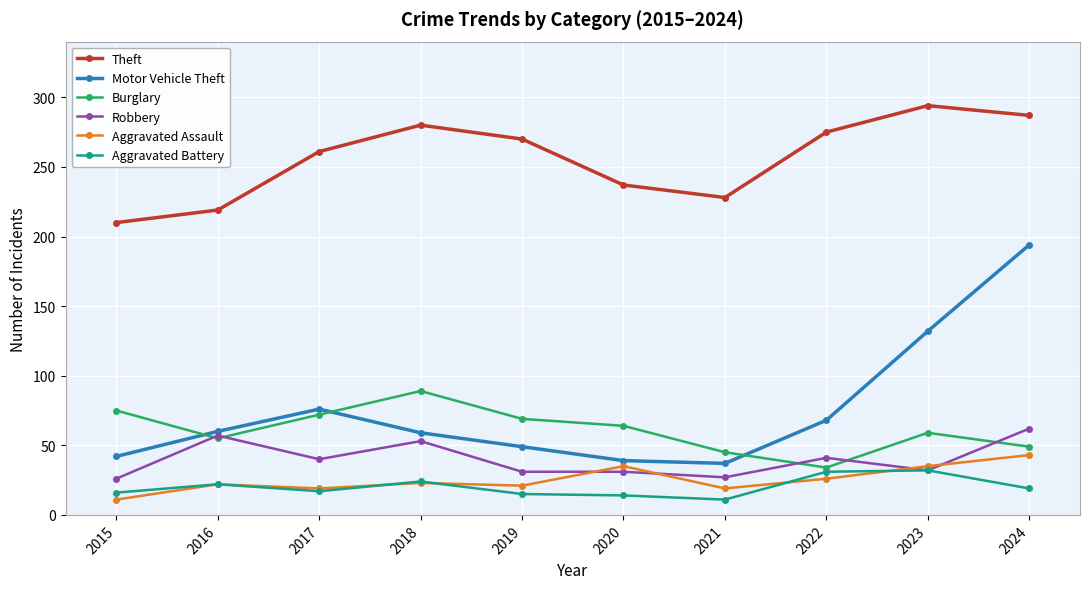

At which category is the sum across all series the highest?

2024